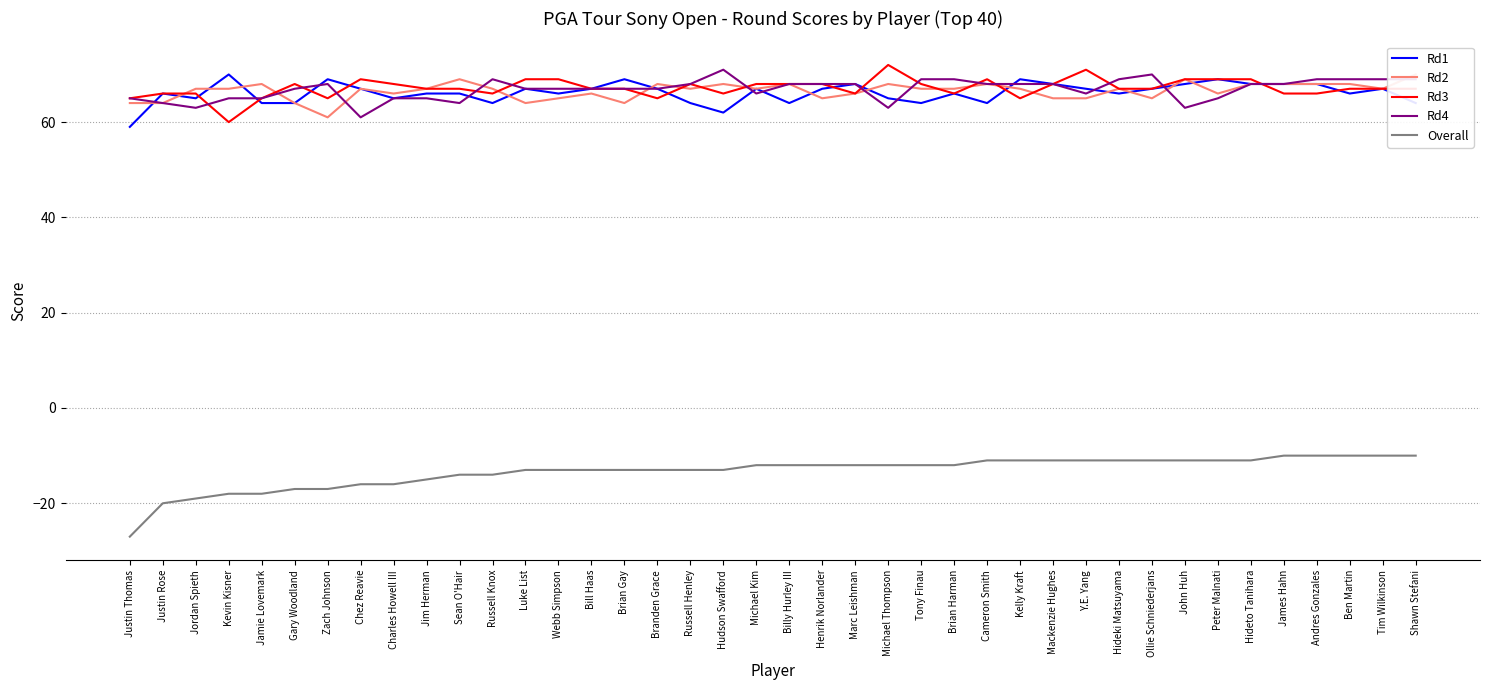

What is the difference between the highest and lowest values at Jim Herman?

82